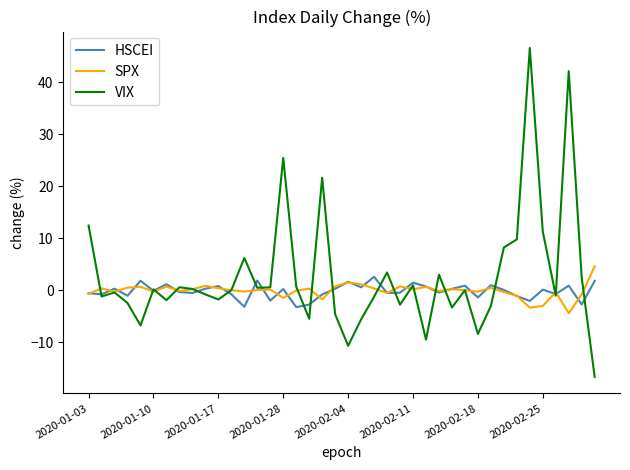

Which series has the widest spread of values?

VIX